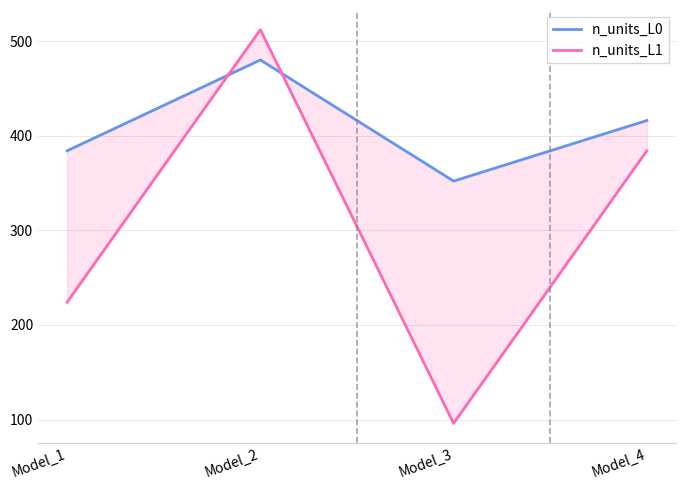

Count the number of categories in the chart.

4